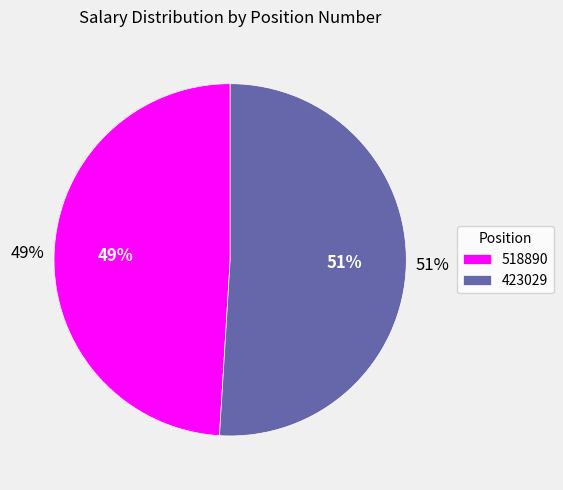

To the nearest percent, what is the difference between the largest and smallest slice percentages?

2%